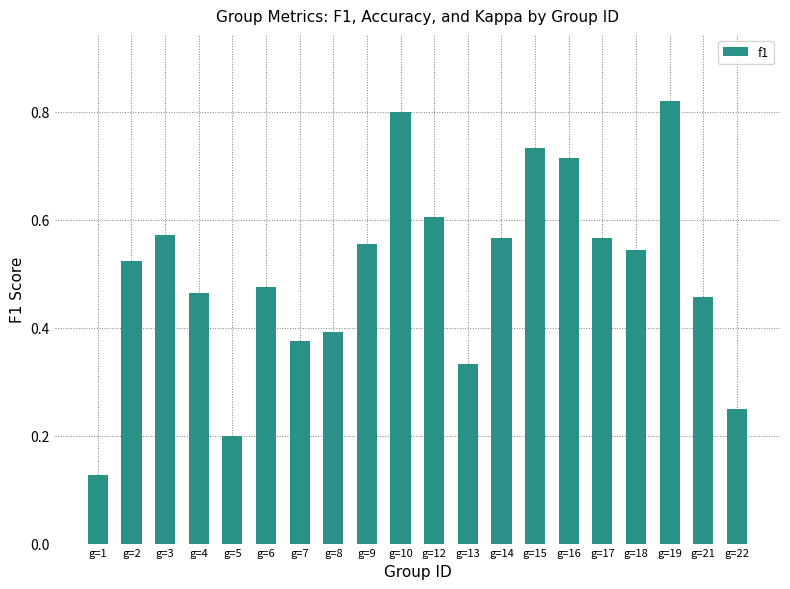

The value at g=17 is 0.1. True or false?

False